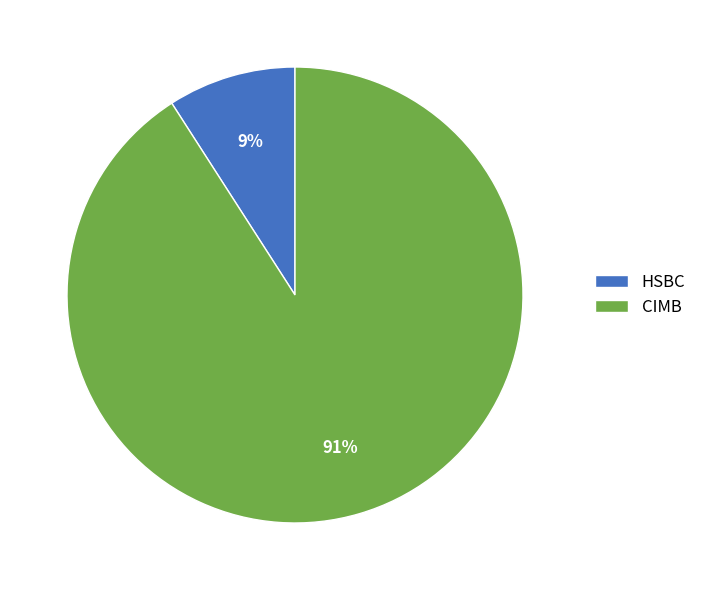

Do HSBC and CIMB together represent more than half of the pie?

Yes